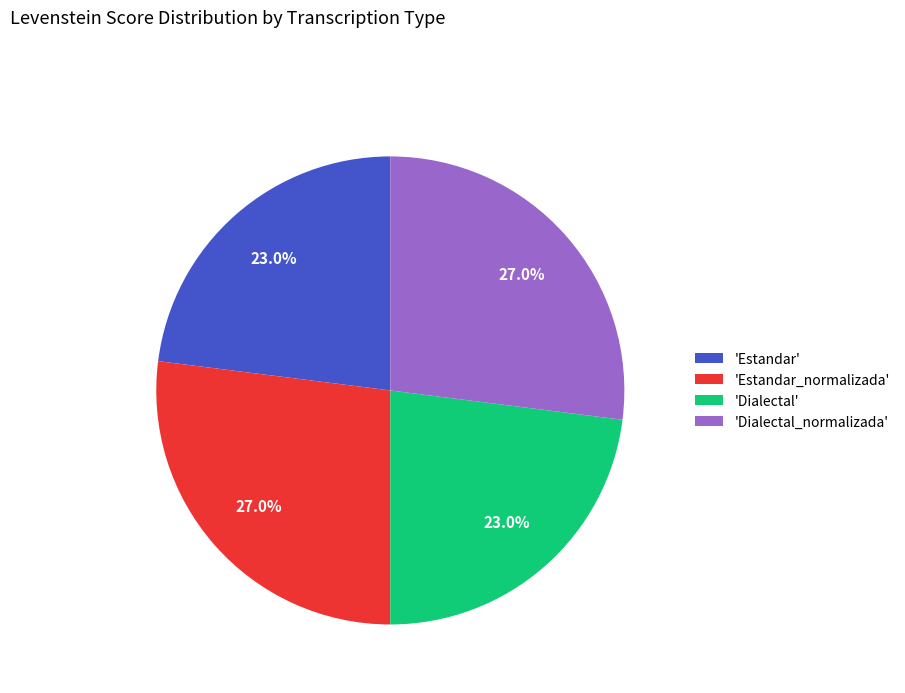

What is the ratio of the value at 'Estandar_normalizada' to the value at 'Estandar'?

1.2